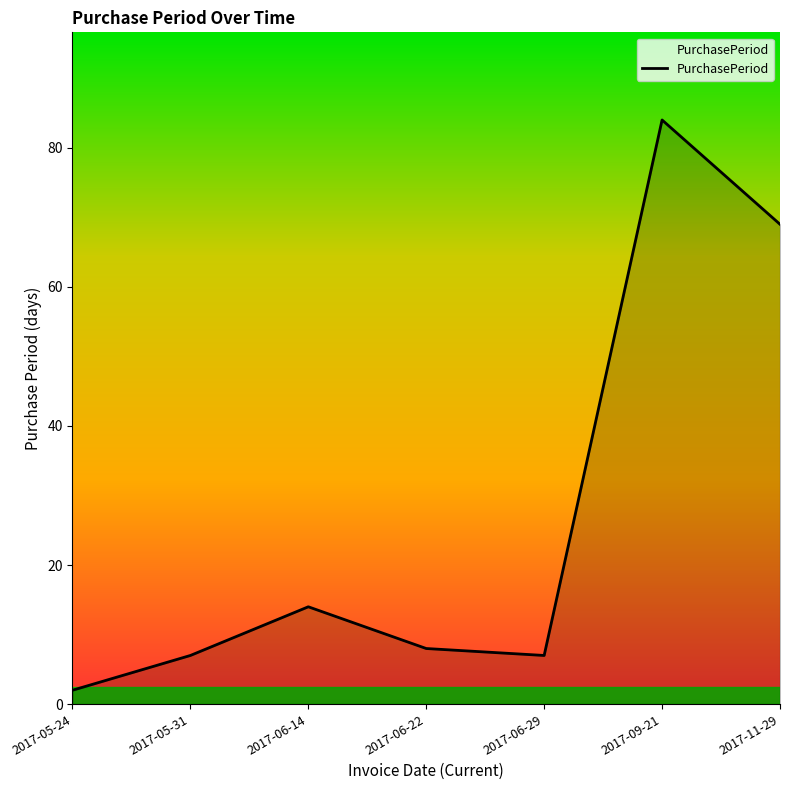

What is the ratio of the value at 2017-11-29 to the value at 2017-06-14?

4.9